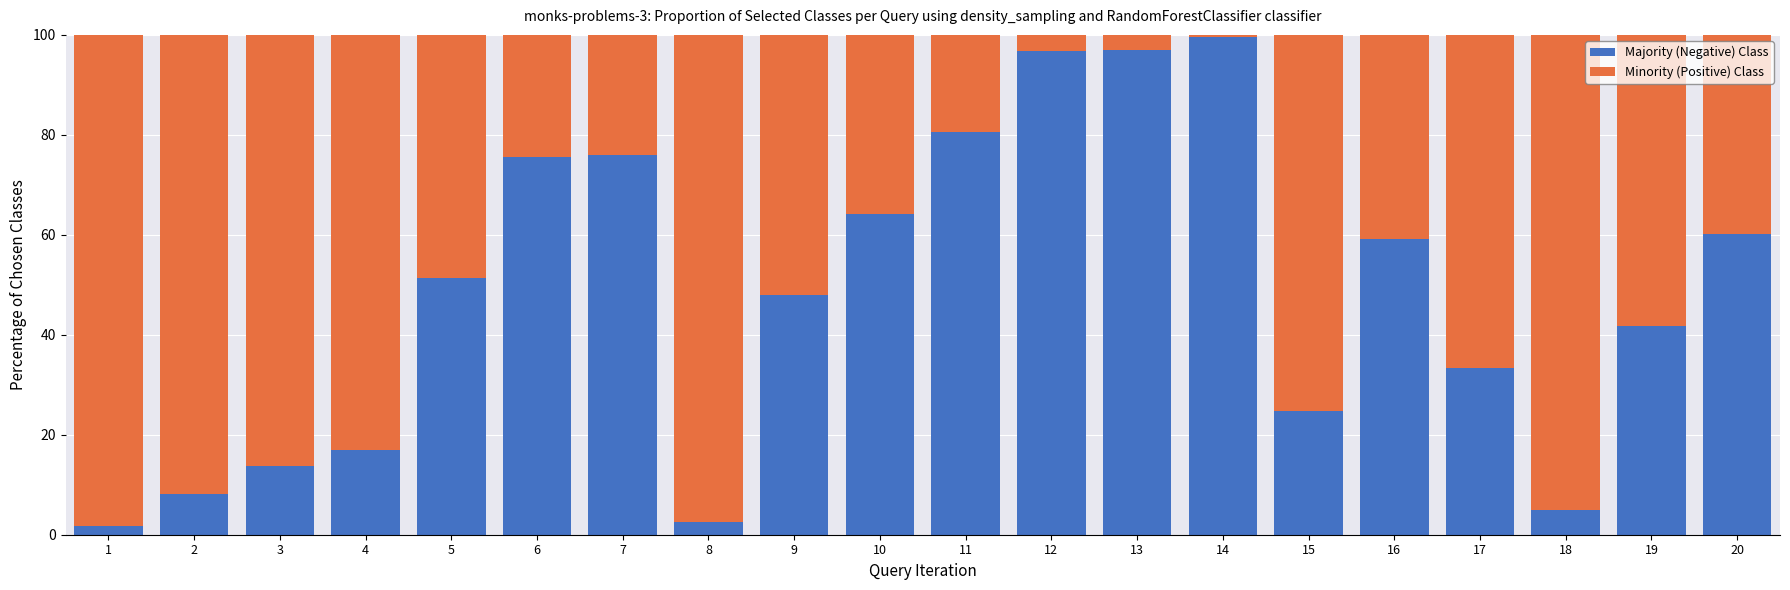

What are all the series names shown in the legend?

Majority (Negative) Class, Minority (Positive) Class